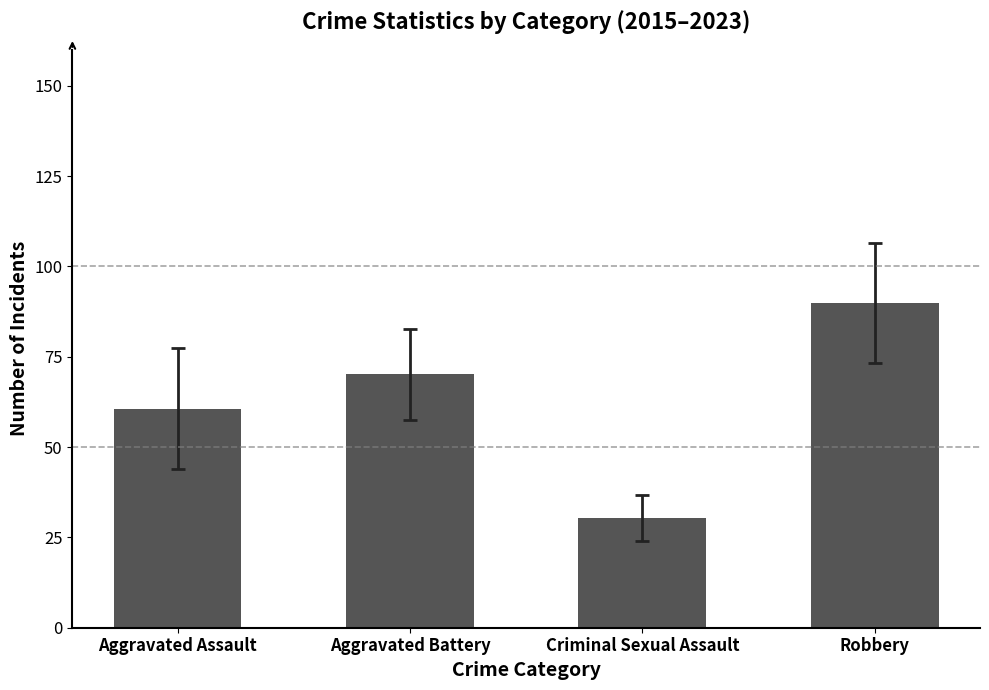

What is the smallest value displayed?

30.3